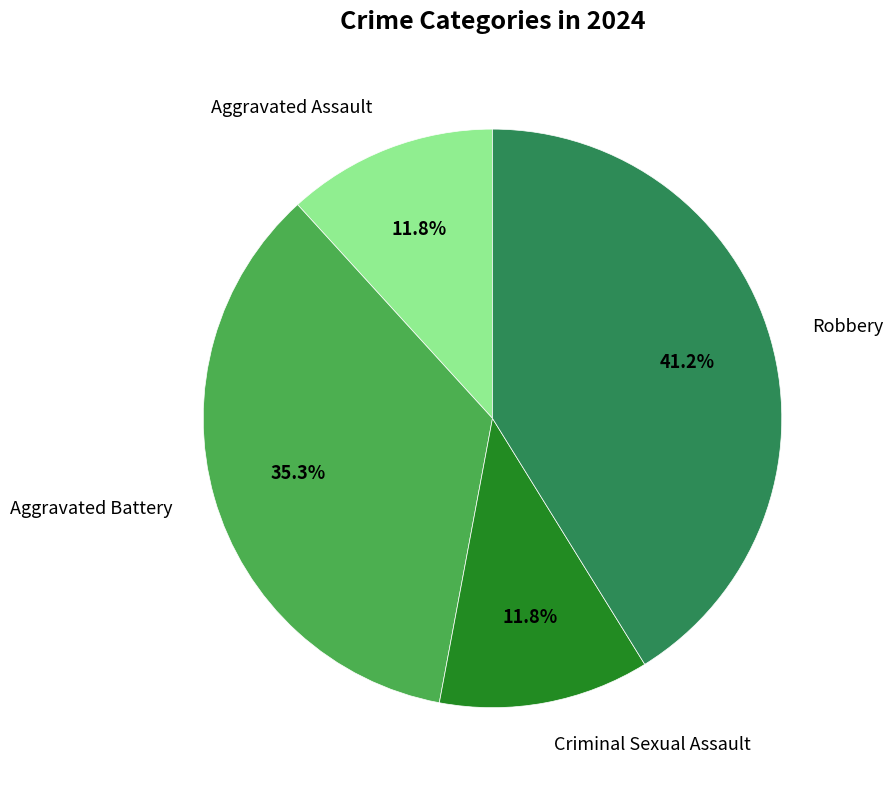

Is Criminal Sexual Assault the majority of the pie?

No